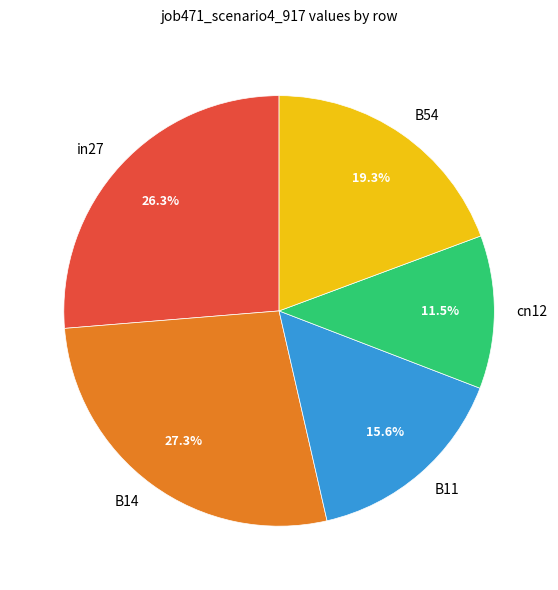

Which slice is the smallest?

cn12